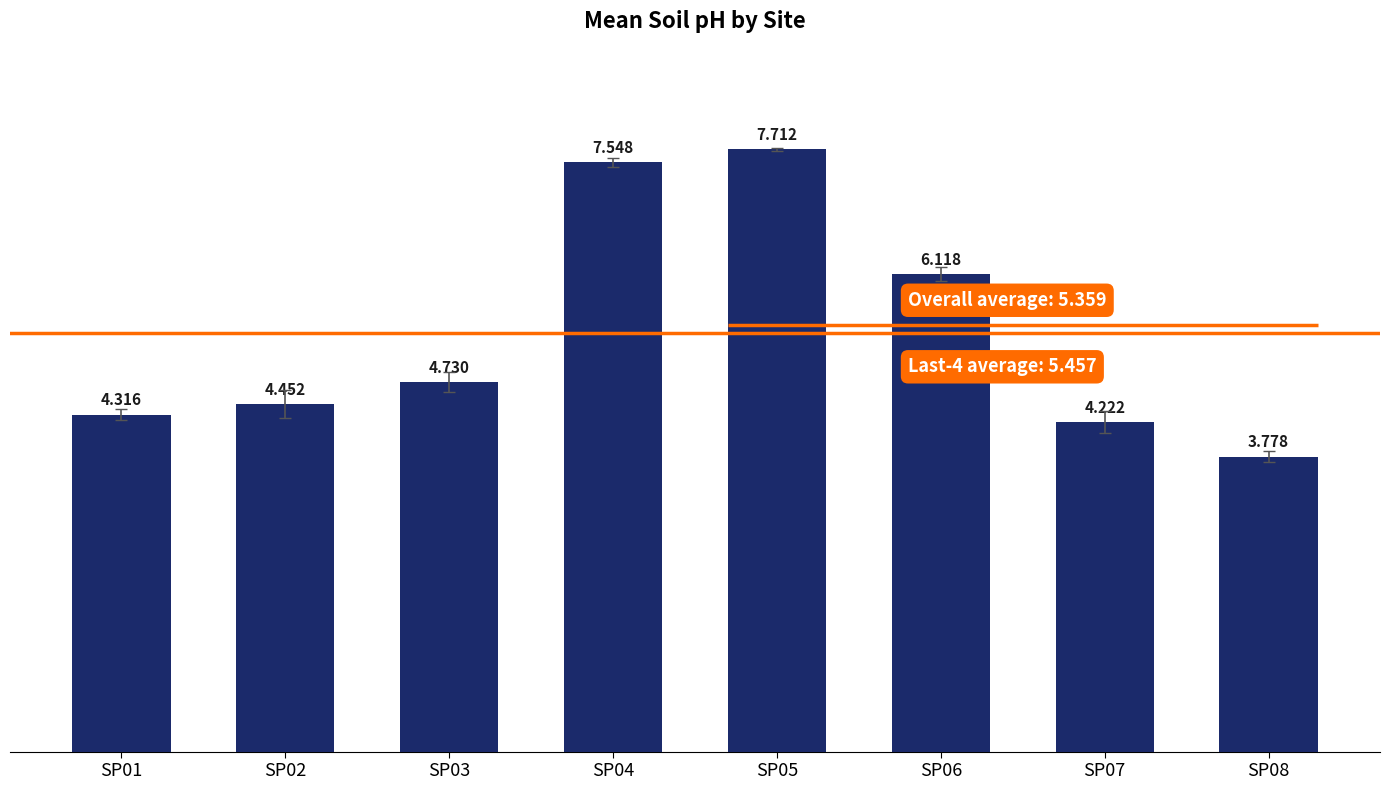

What is the change in value from SP01 to SP08?

-0.5